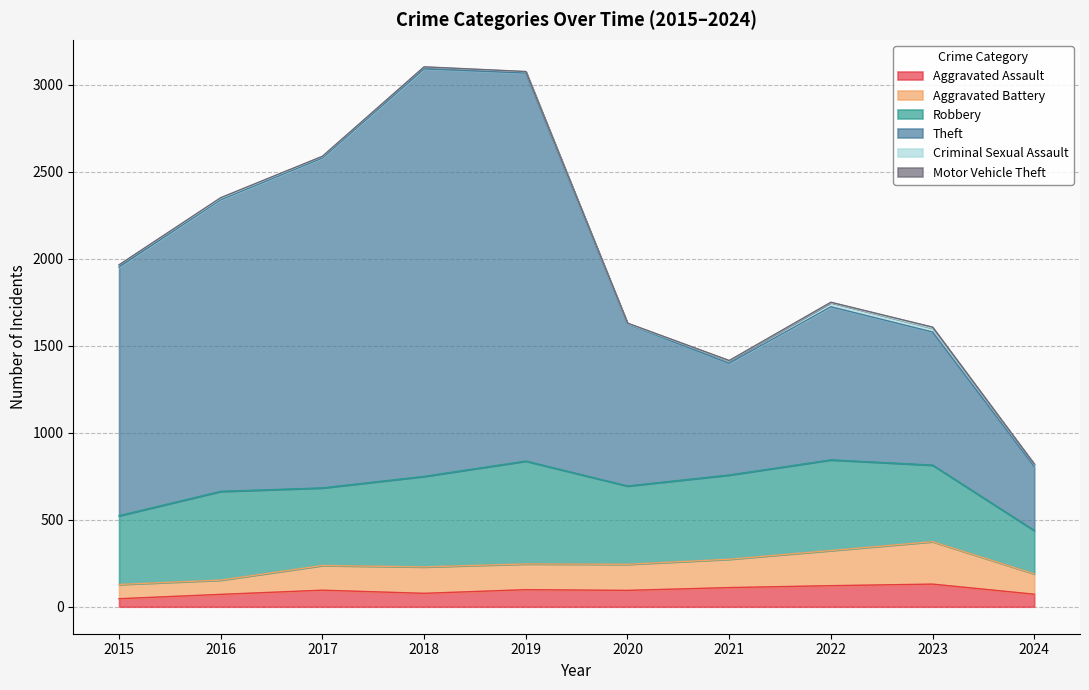

Which series has the largest total across all categories?

Theft